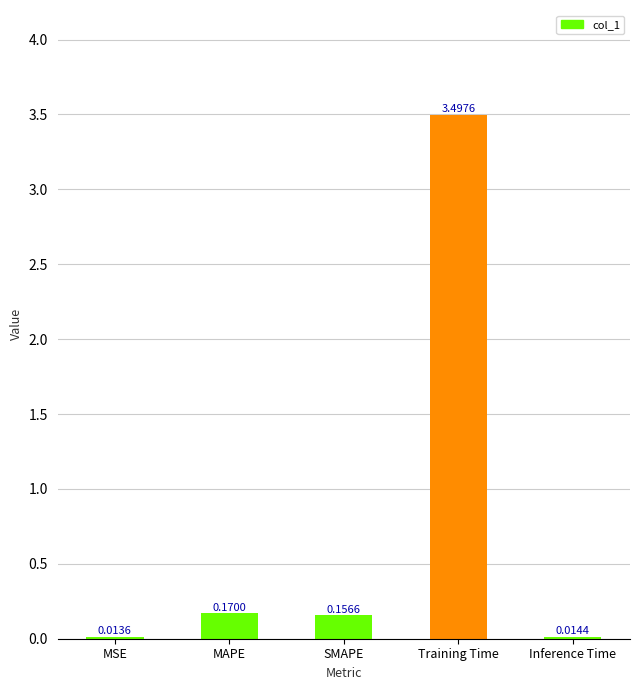

What position from the right is Inference Time?

1